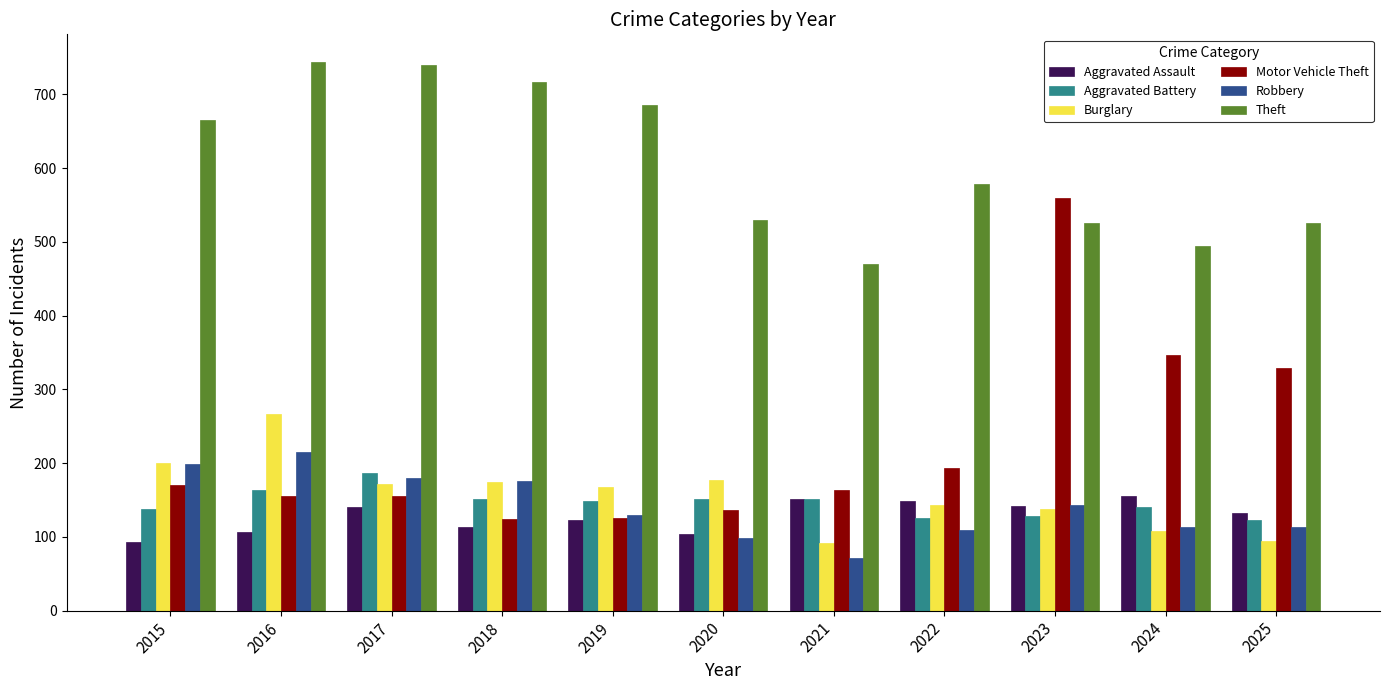

How many values in the Burglary series are below 168?

5